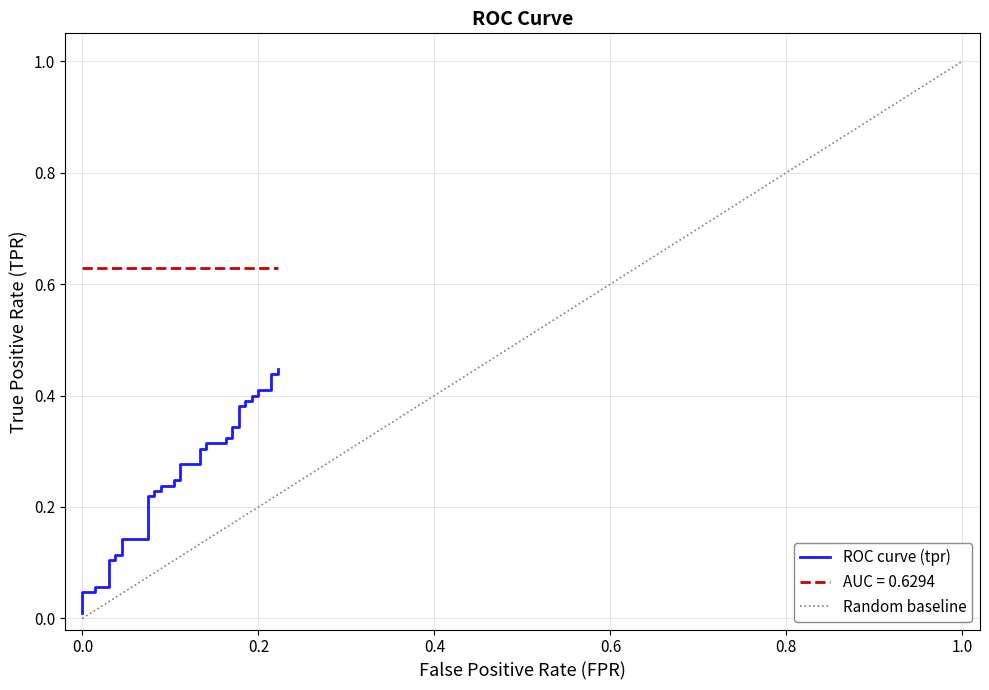

True or false: the data has more than 2 interior local peaks.

False